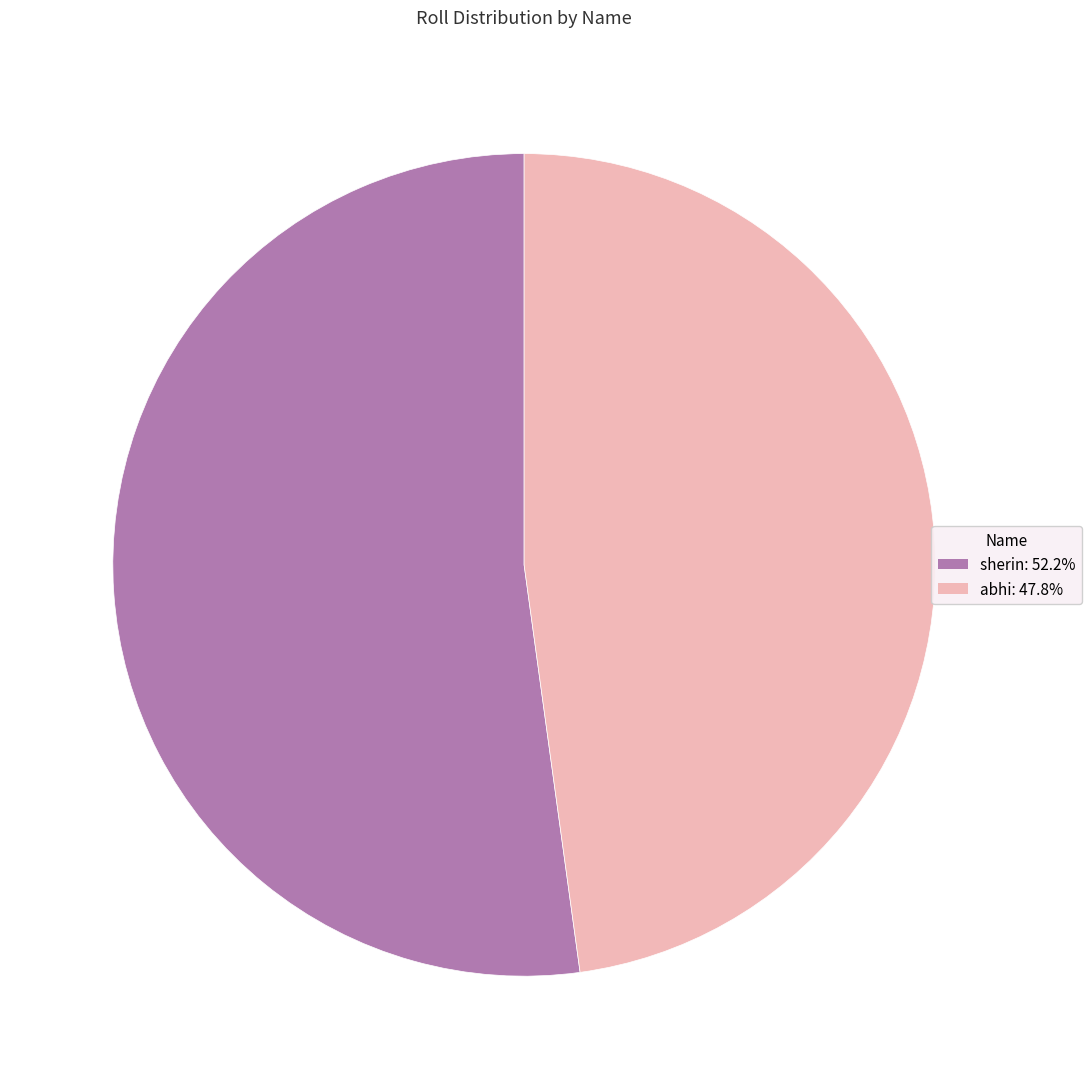

Count the number of slices in the pie.

2